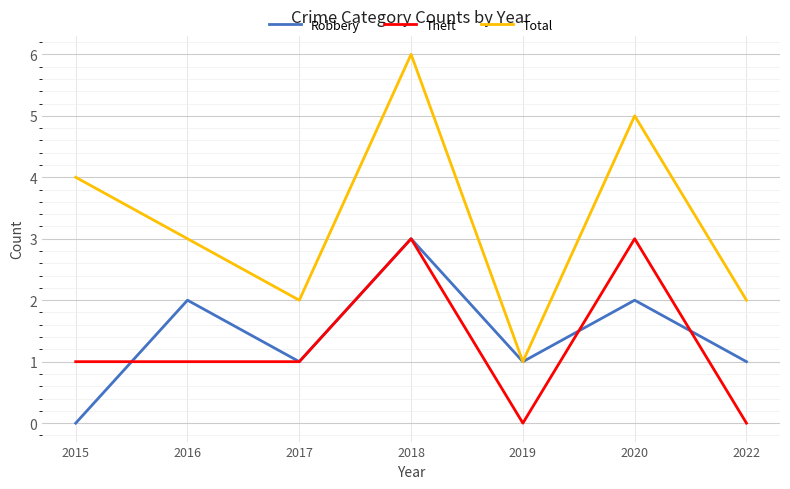

Where does the Robbery series first go above 1?

2016